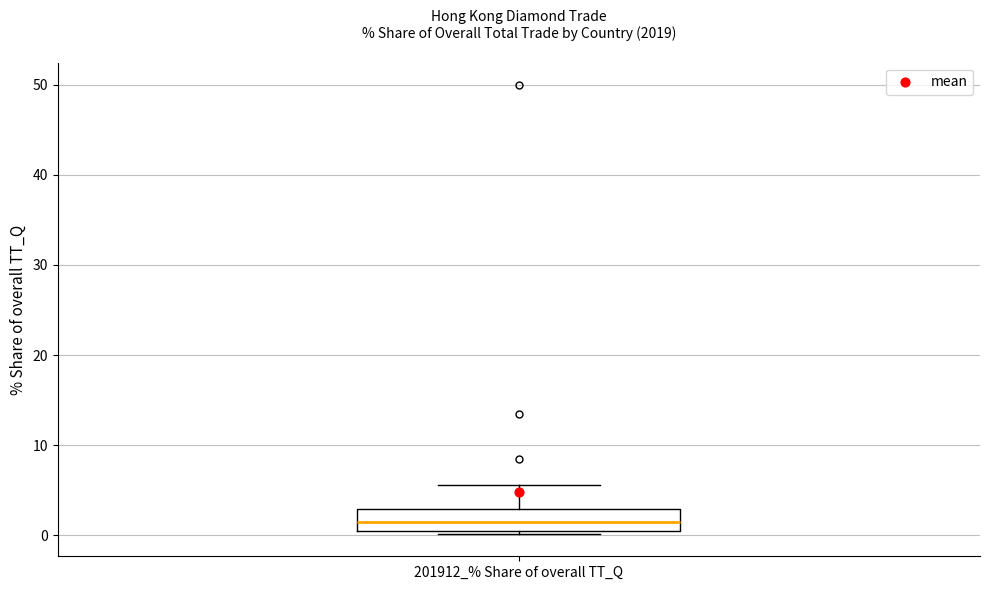

Where does the upper whisker of the box for 201912_% Share of overall TT_Q end on the y-axis? The values are not printed on the chart, so give them approximately, as read against the axis.

6